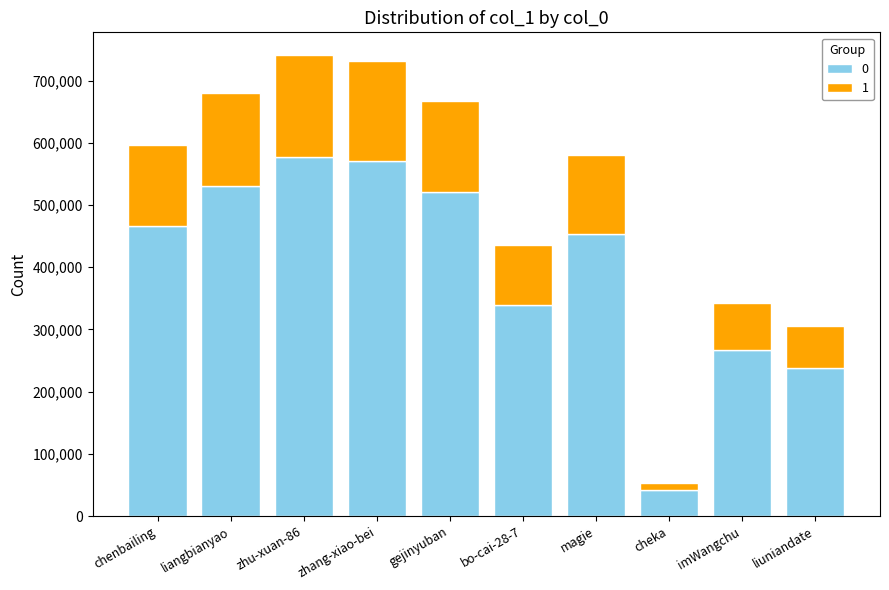

How many series are shown in this chart?

2